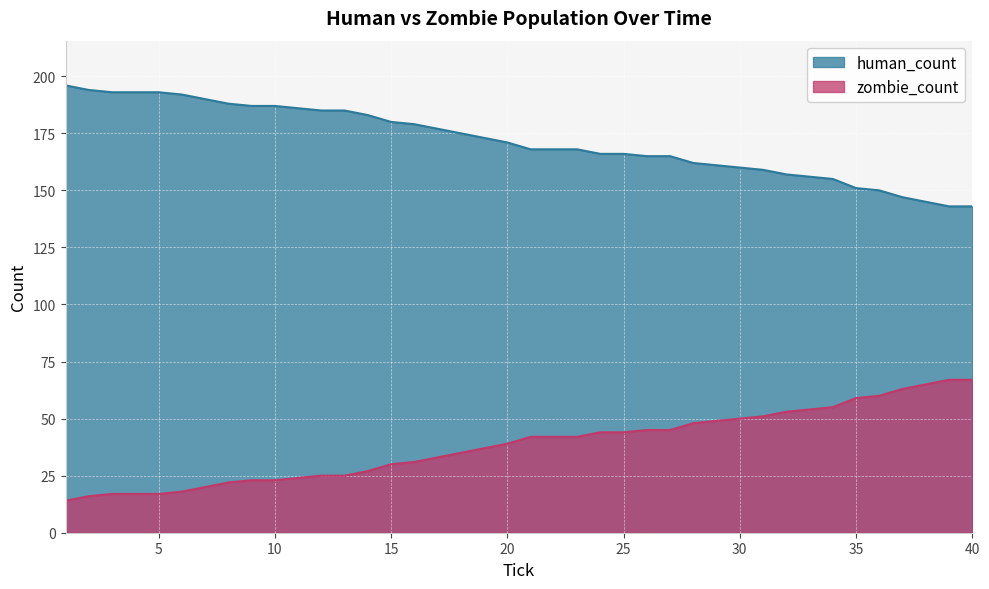

Rank the series at 25 from highest to lowest value.

human_count, zombie_count